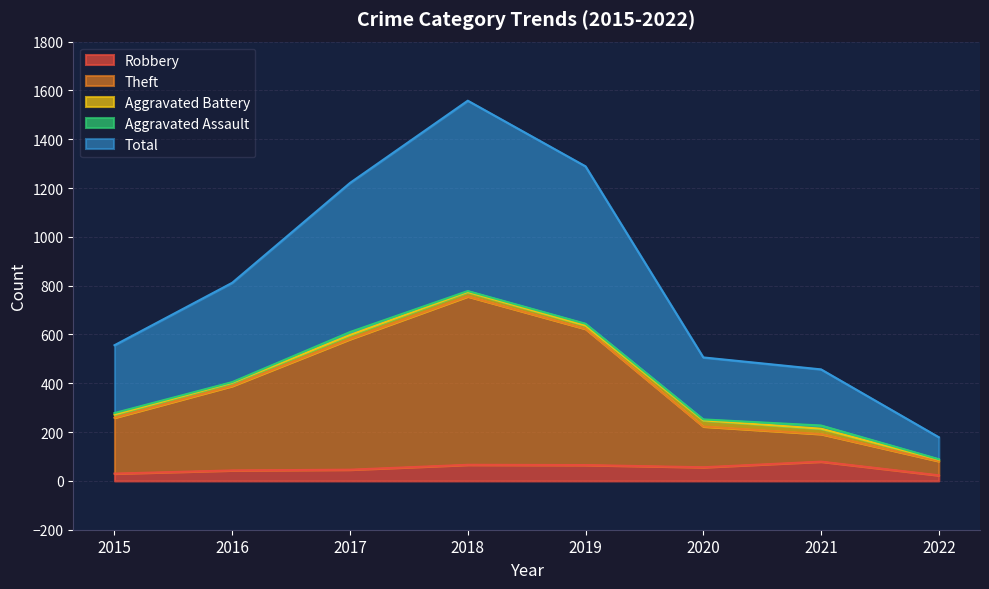

Is the value of Theft at 2016 greater than the value of Robbery at 2016?

Yes